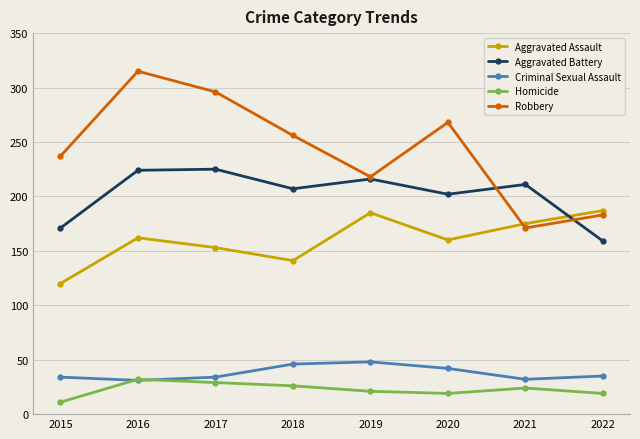

Between 2019 and 2020, which series saw the biggest shift?

Robbery